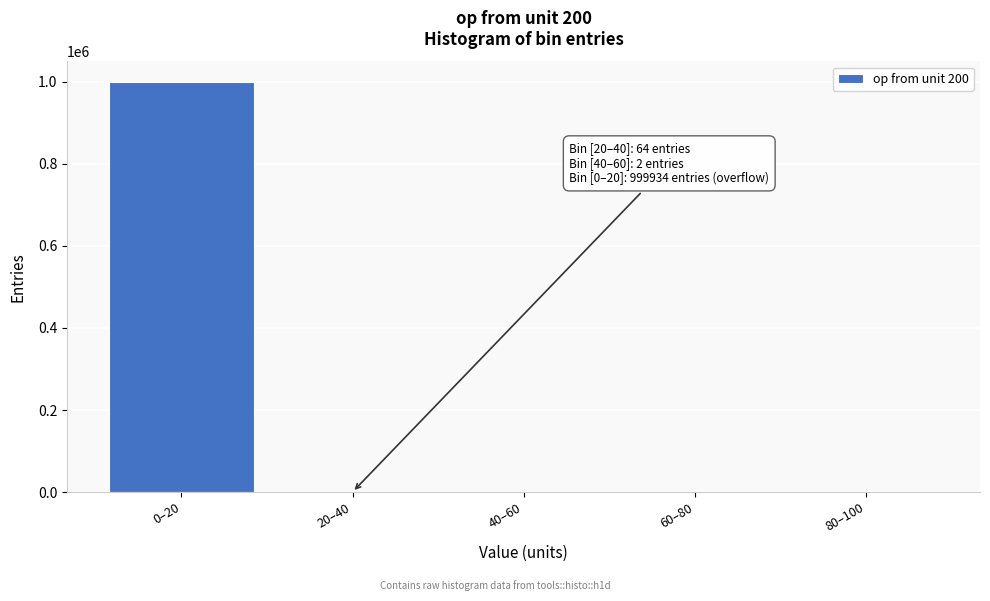

The value at 0–20 is 999934. True or false?

True